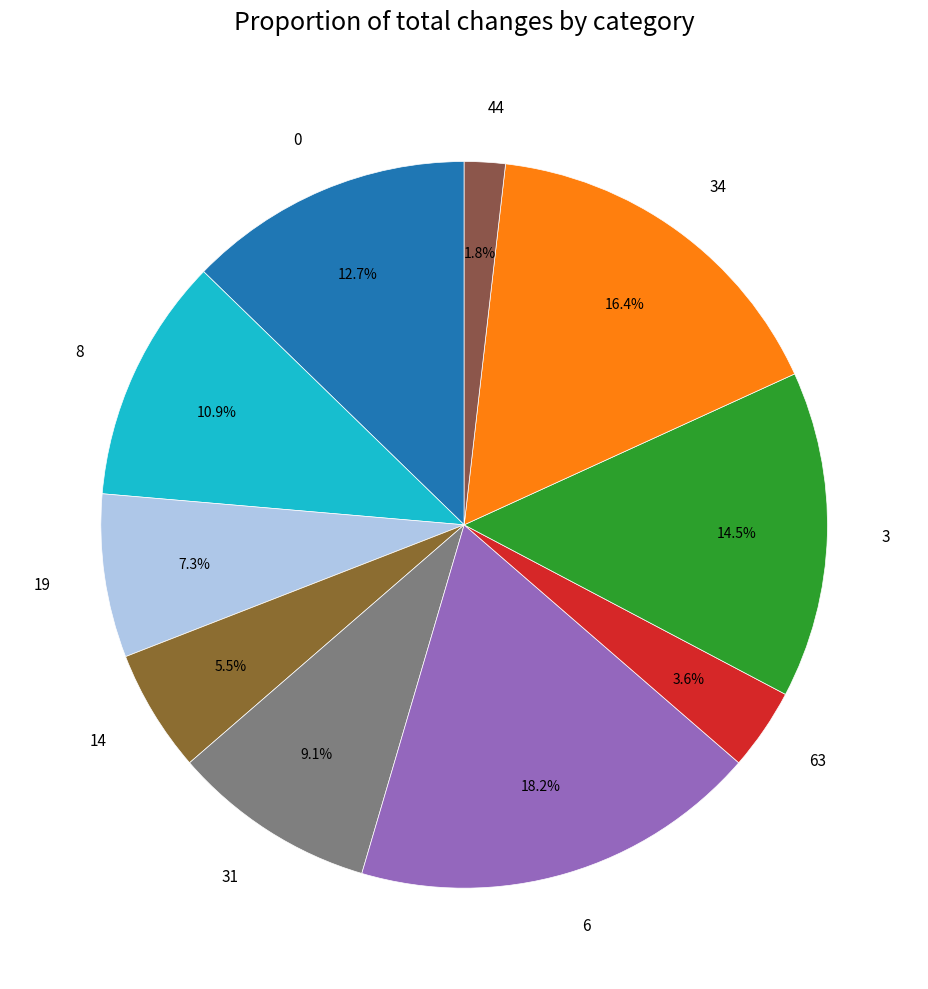

Approximately how many times larger is the value at 6 compared to 19?

2.5